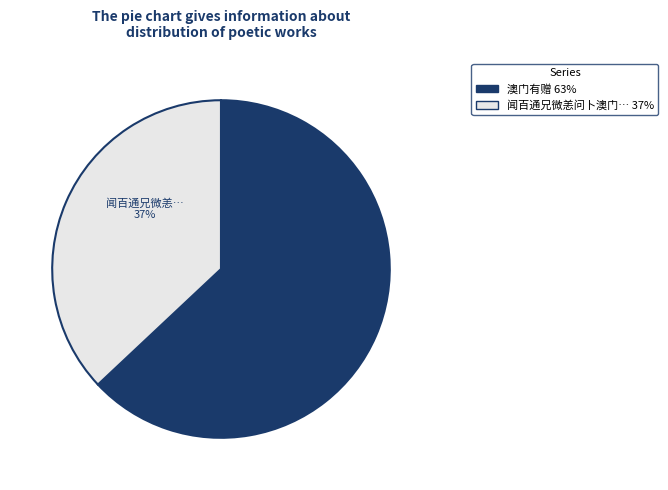

To the nearest percent, what is the difference between the largest and smallest slice percentages?

26%